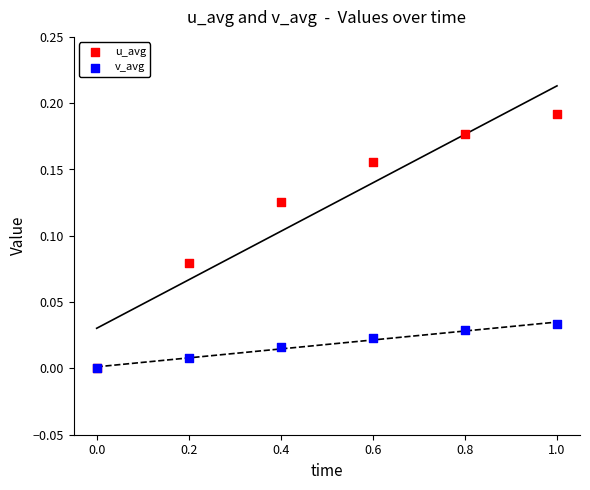

Which series reaches the minimum Y coordinate?

u_avg